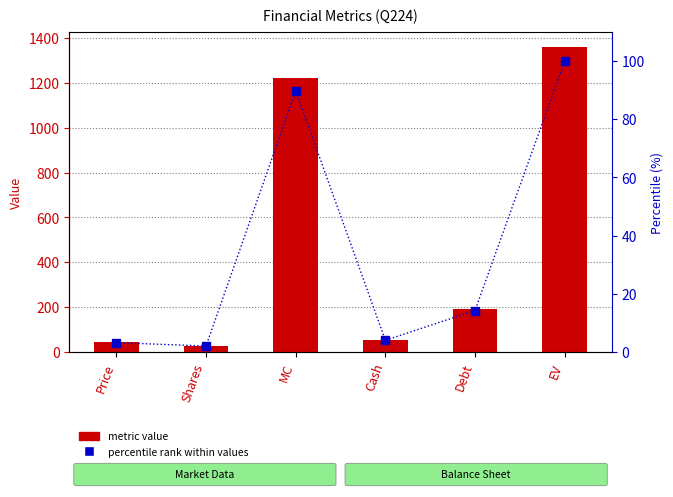

At which category is the sum across all series the highest?

EV